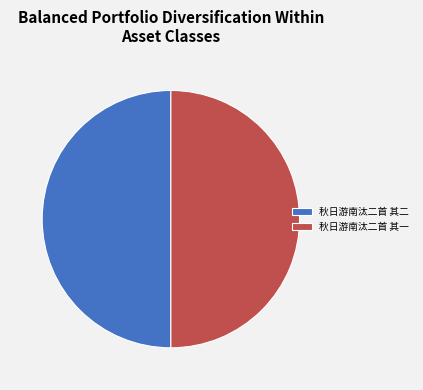

What is the ratio of the value at 秋日游南汰二首 其一 to the value at 秋日游南汰二首 其二?

1.0